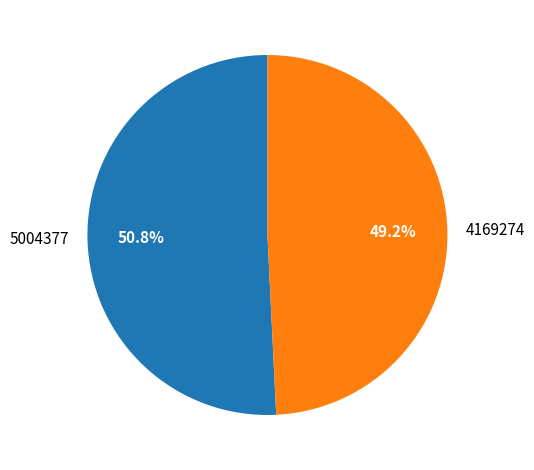

Which slice is the smallest?

4169274